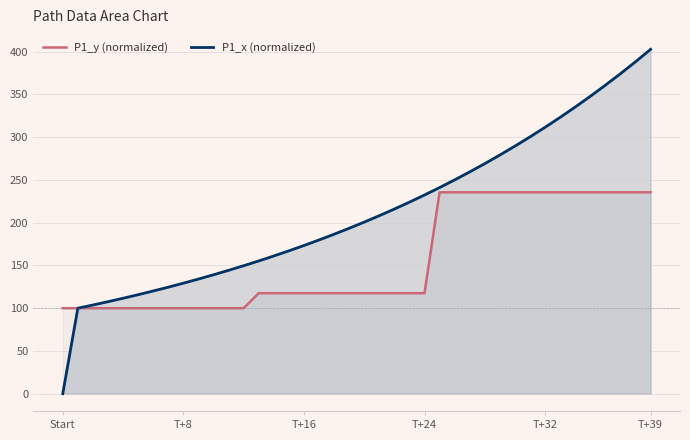

How many lines are shown in the chart?

2